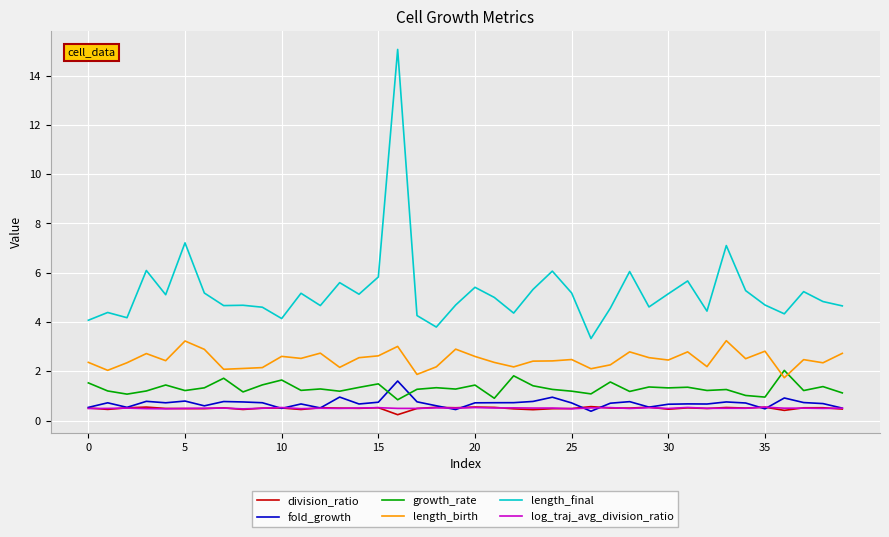

What is the sum of all division_ratio values?

19.8